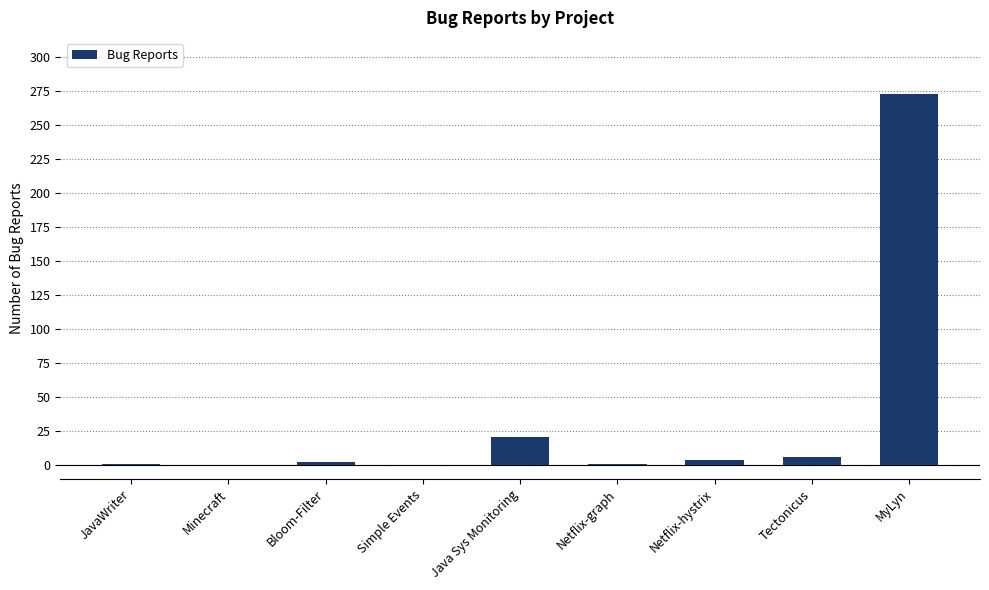

What value does the data have at Java Sys Monitoring?

21